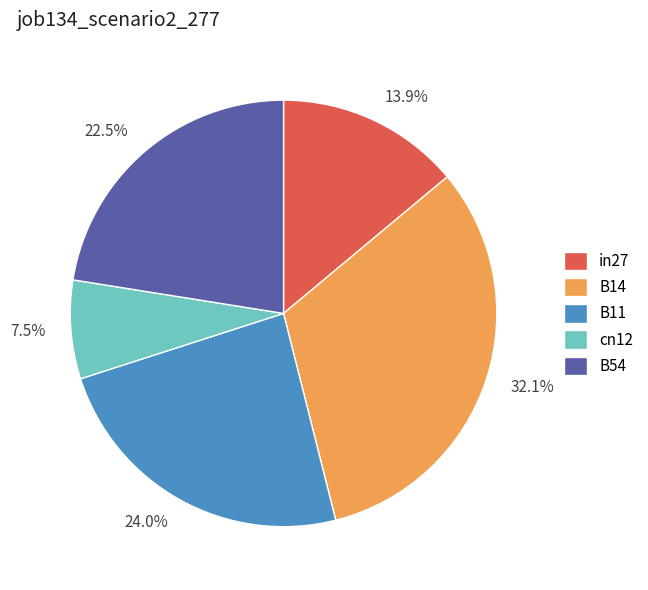

True or false: cn12 accounts for 1% of the total.

False